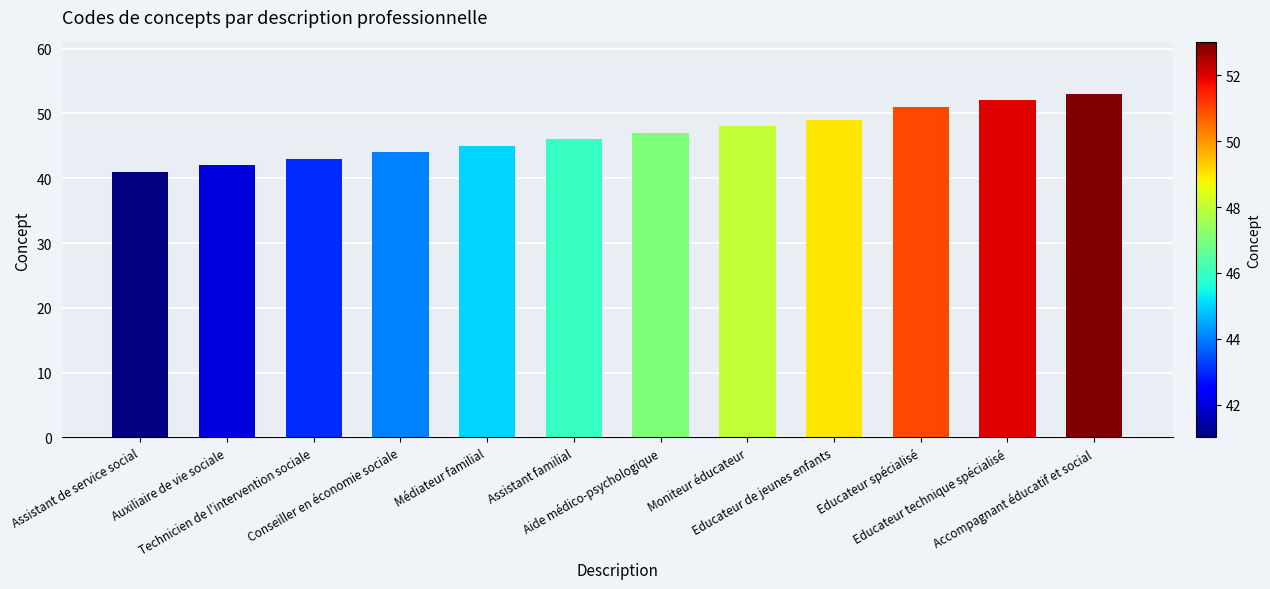

What is the average value?

47